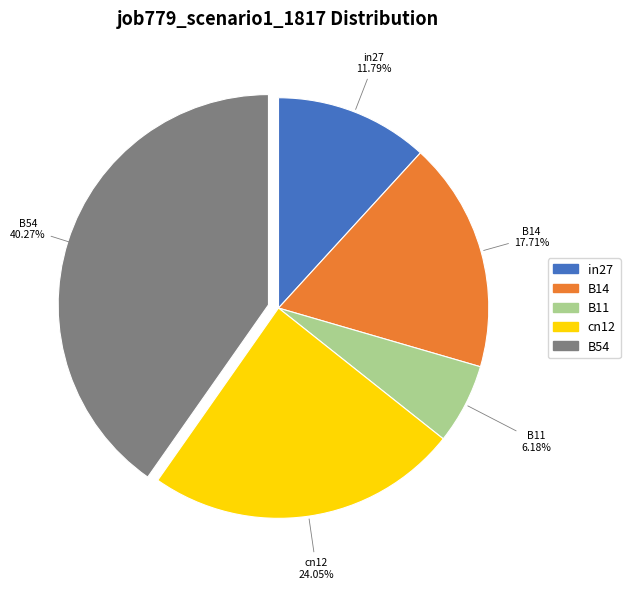

The cn12 slice represents 16% of the pie. True or false?

False